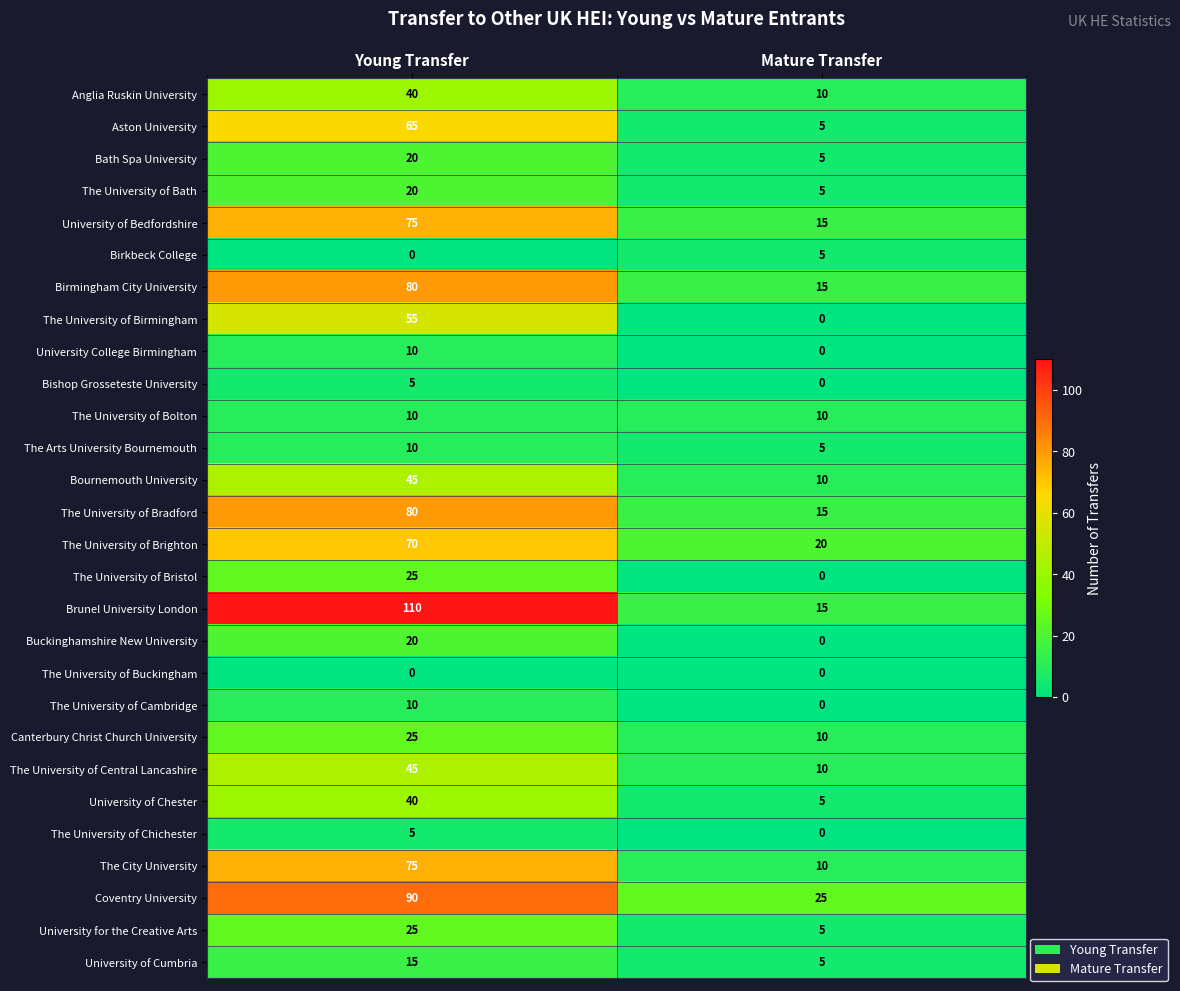

The value of University of Cumbria at Young Transfer is 15. True or false?

True